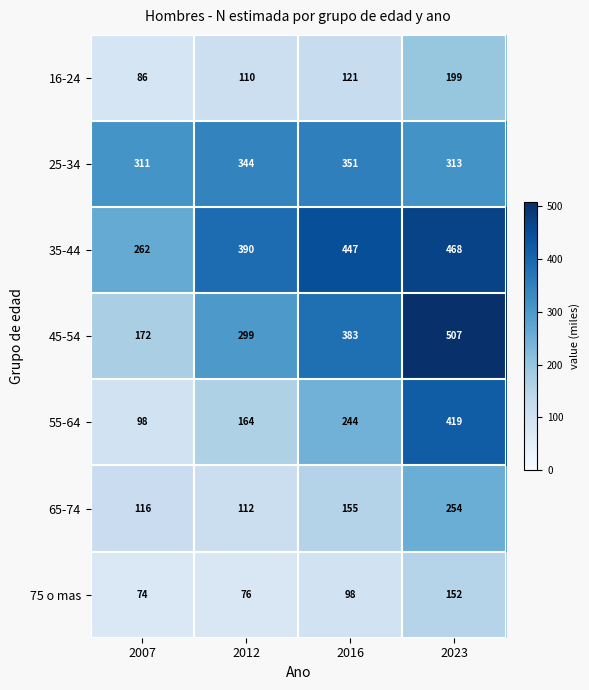

What is the greatest value displayed?

507